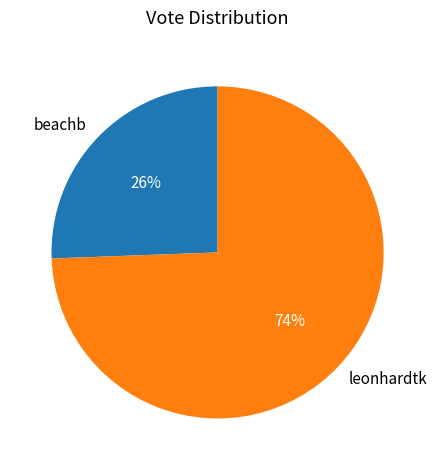

To the nearest percent, what is the combined percentage of leonhardtk and beachb?

100%